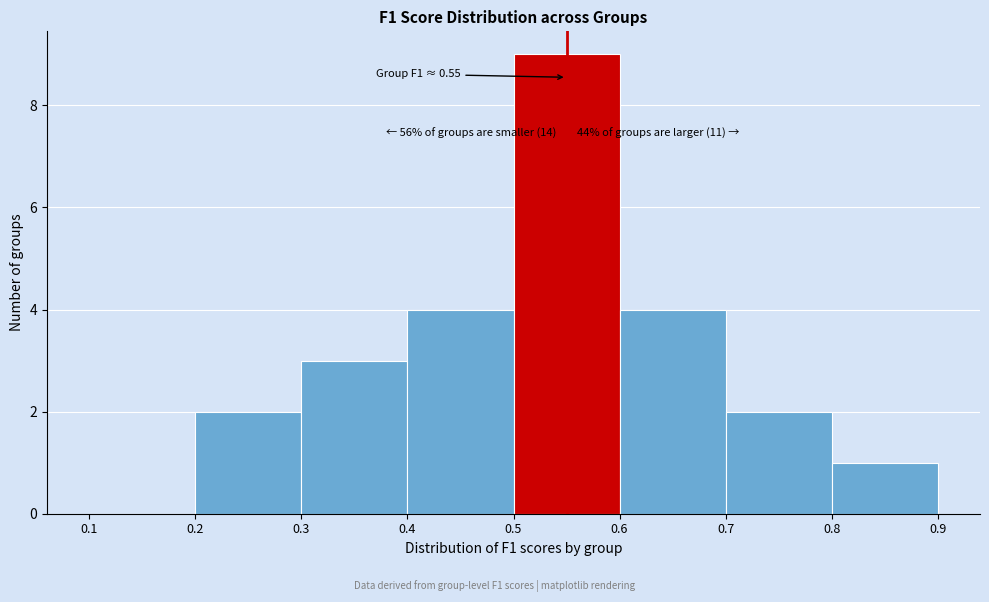

Which range on the x-axis has the tallest bar?

0.5 to 0.6